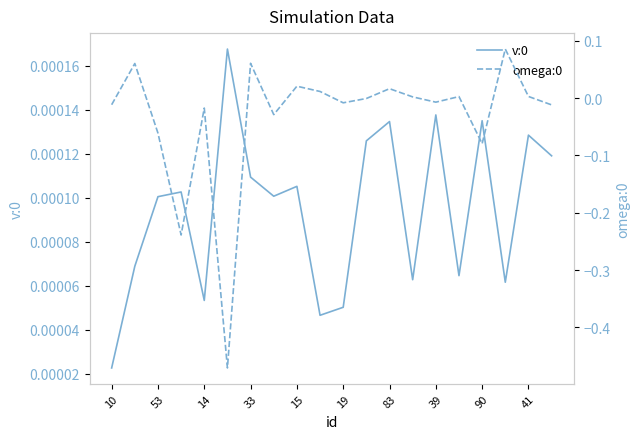

At which label is v:0 closest to 0?

10